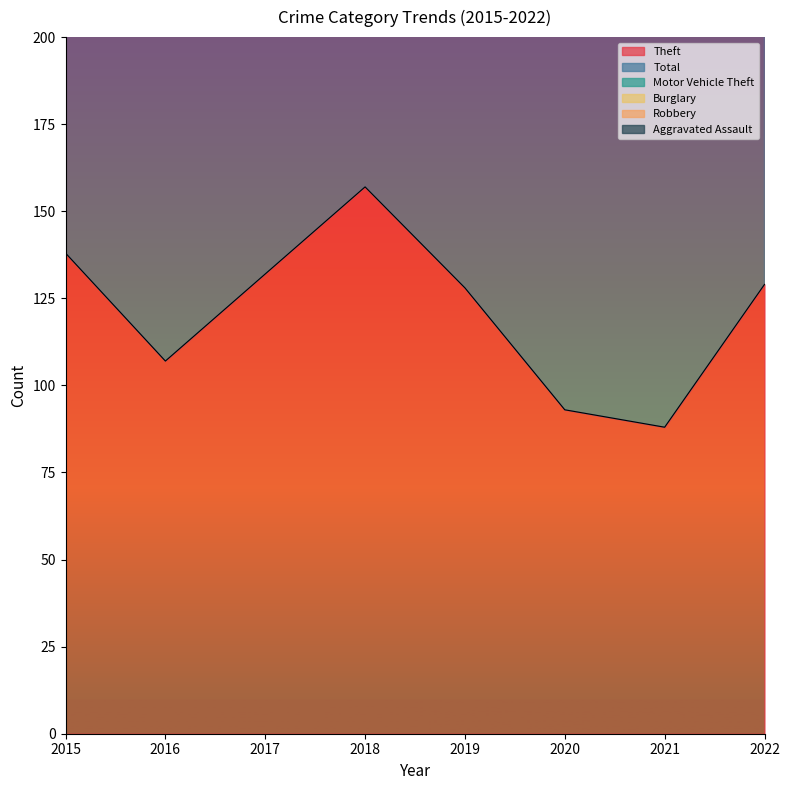

At 2019, list the series in order from smallest to largest.

Robbery, Aggravated Assault, Burglary, Motor Vehicle Theft, Theft, Total